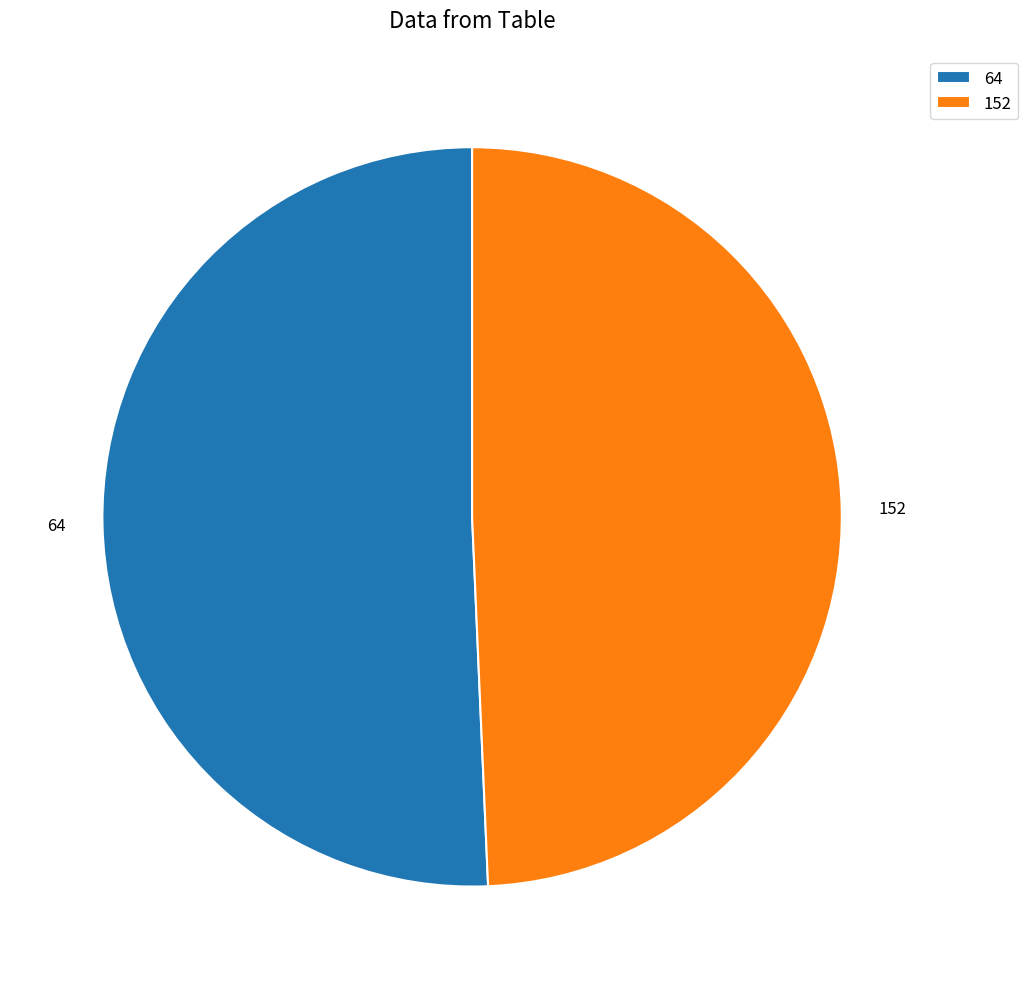

How many segments does this pie chart have?

2